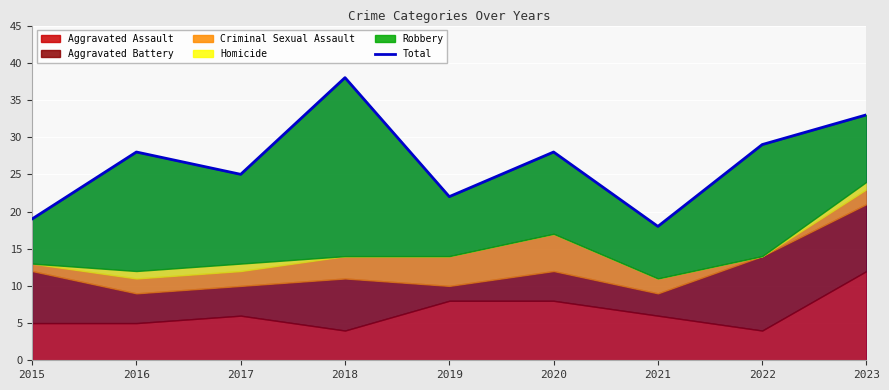

Rank the categories by value from lowest to highest.

2021, 2015, 2019, 2017, 2016, 2020, 2022, 2023, 2018